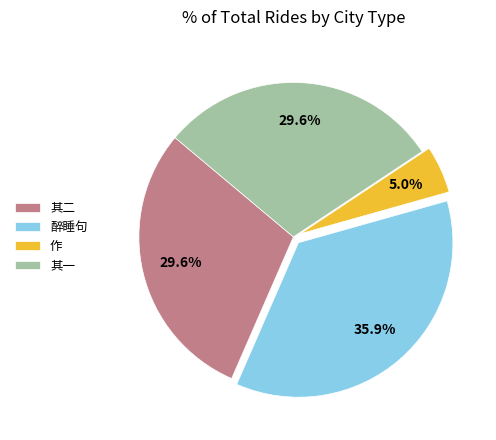

How many slices are in this pie chart?

4